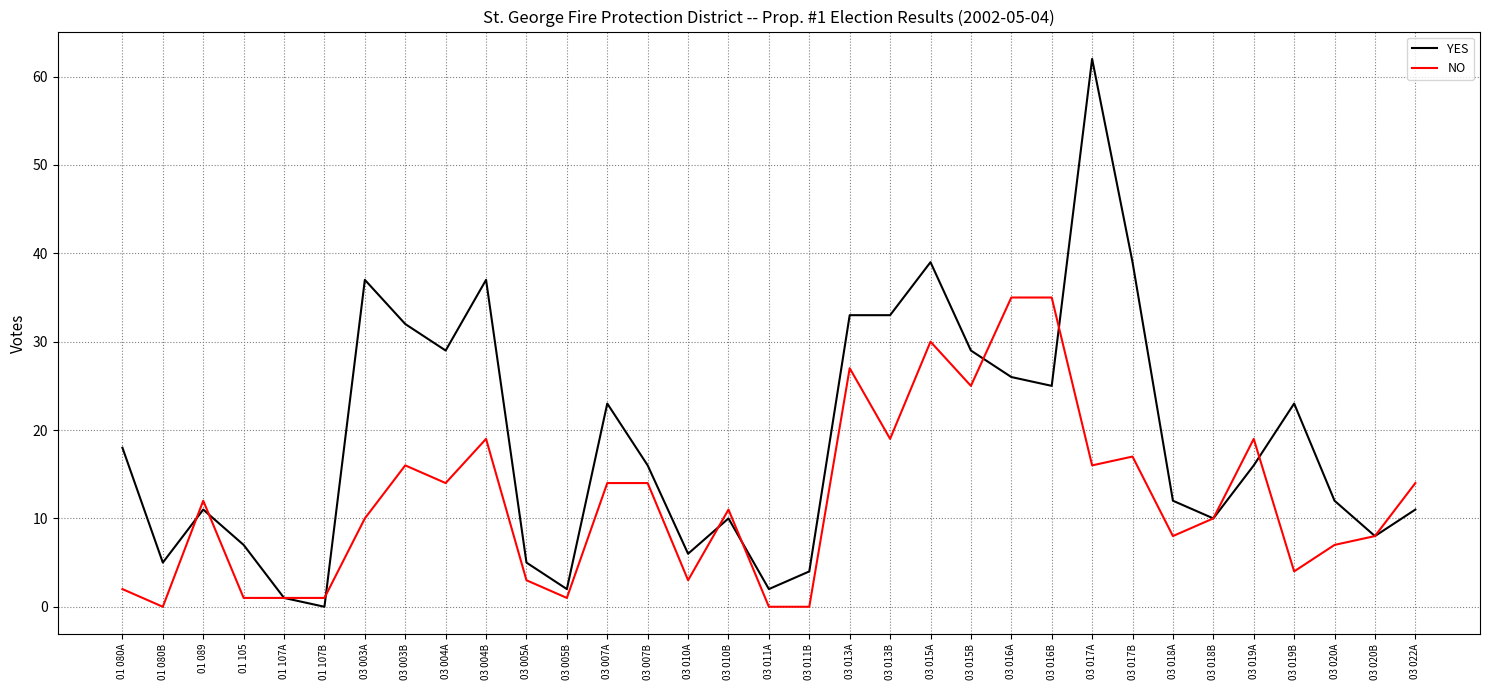

What are all the series names shown in the legend?

YES, NO